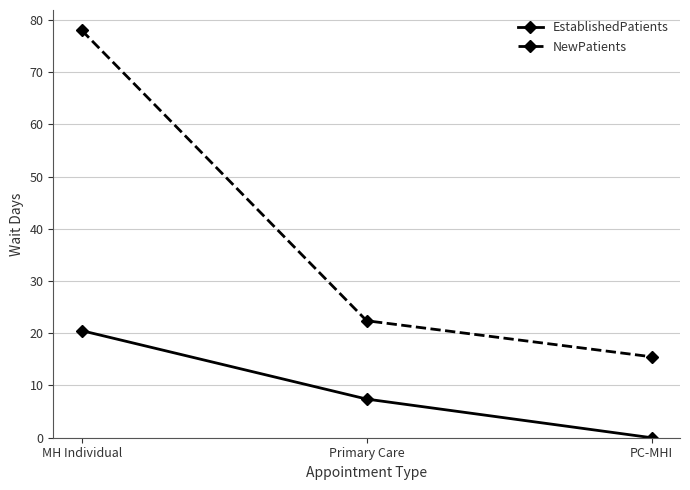

What is the label of the 2nd point from the right?

Primary Care